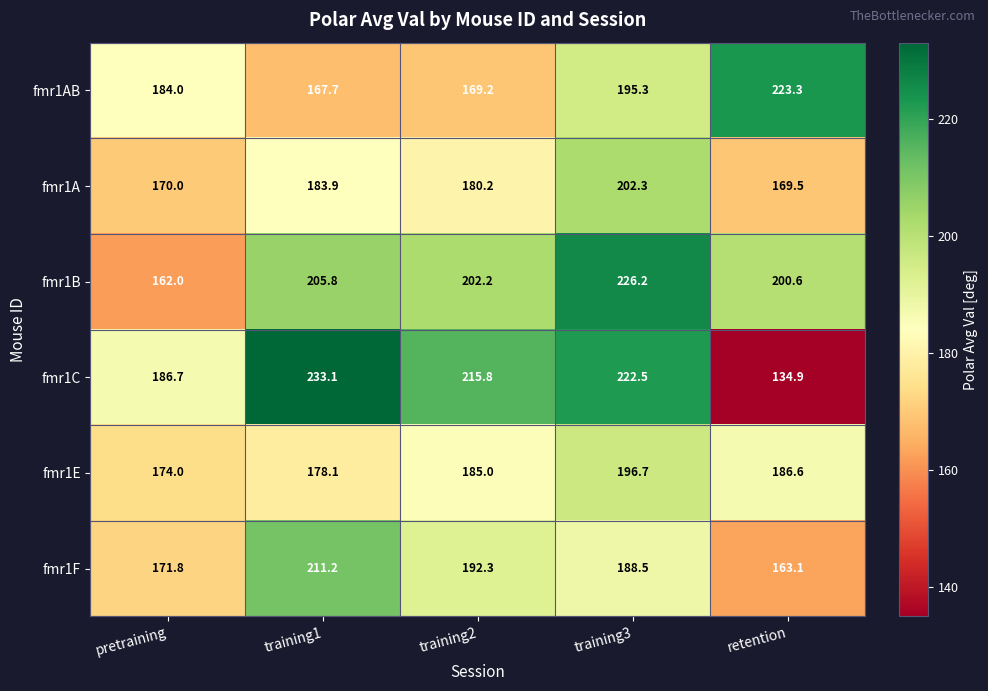

At how many categories does at least one series exceed 162?

5